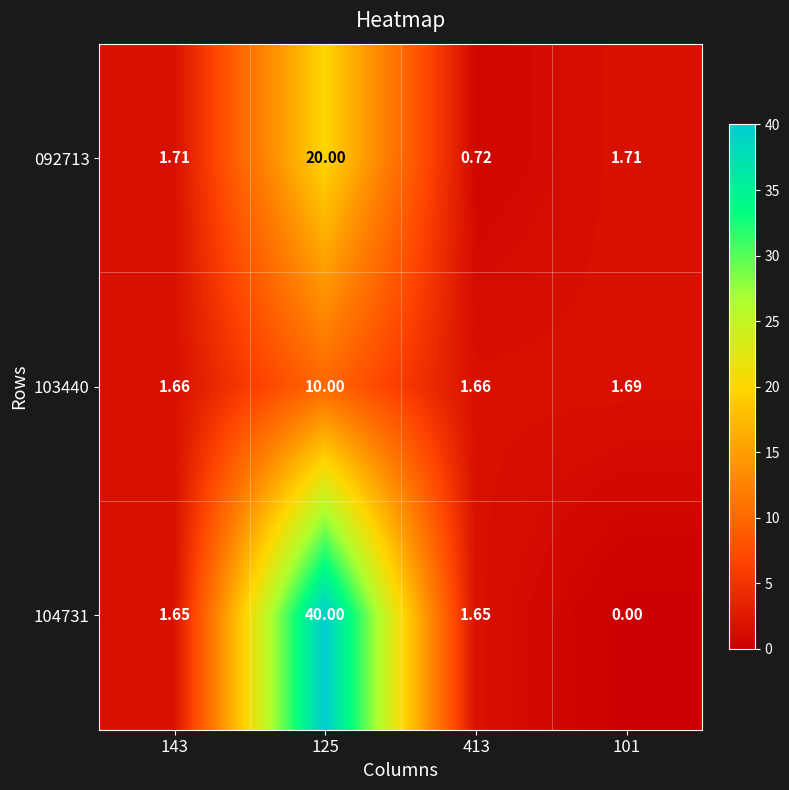

Is the value of 104731 at 101 greater than the value of 092713 at 125?

No